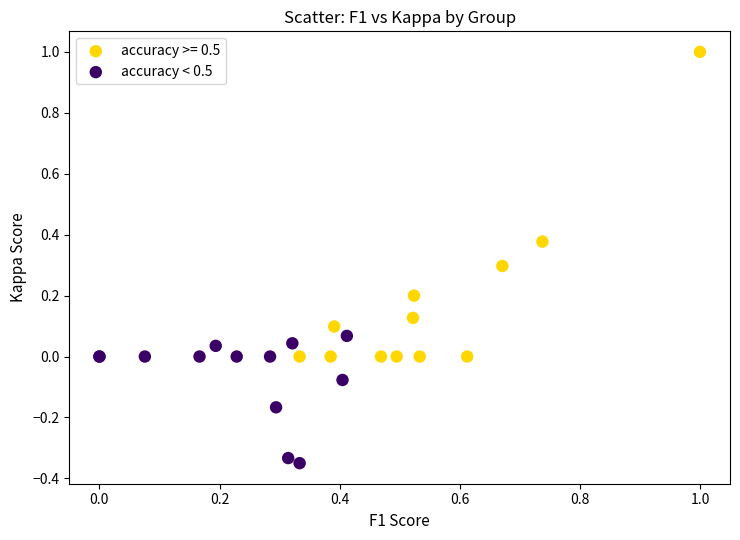

Which series has the largest Y range (max minus min)?

accuracy >= 0.5